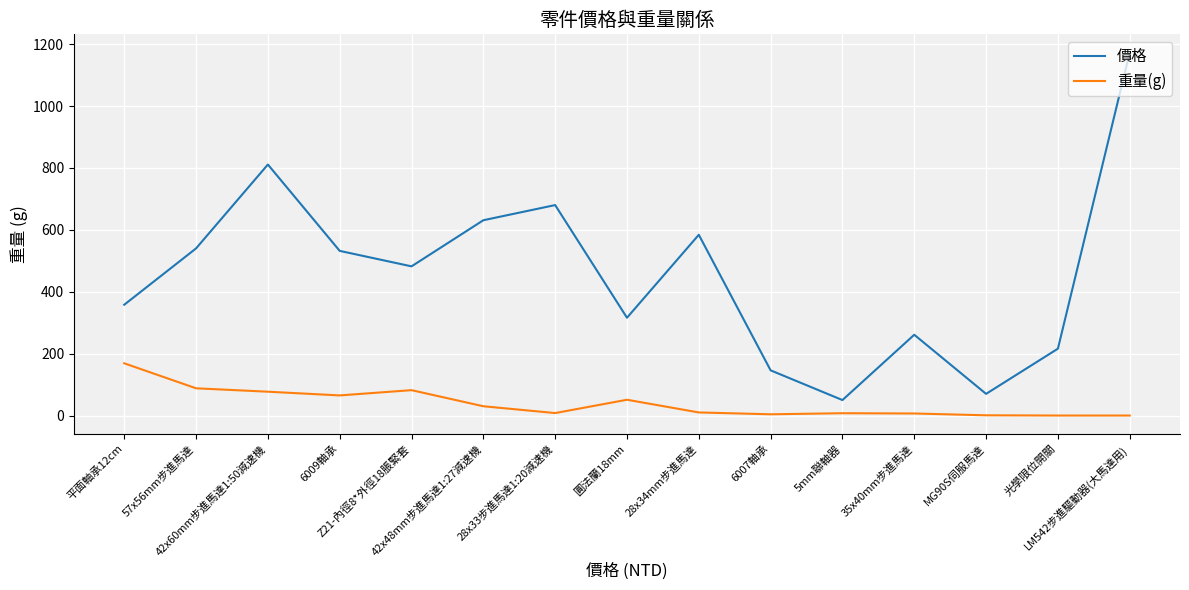

The value of 價格 at 42x60mm步進馬達1:50減速機 is 551.6. True or false?

False